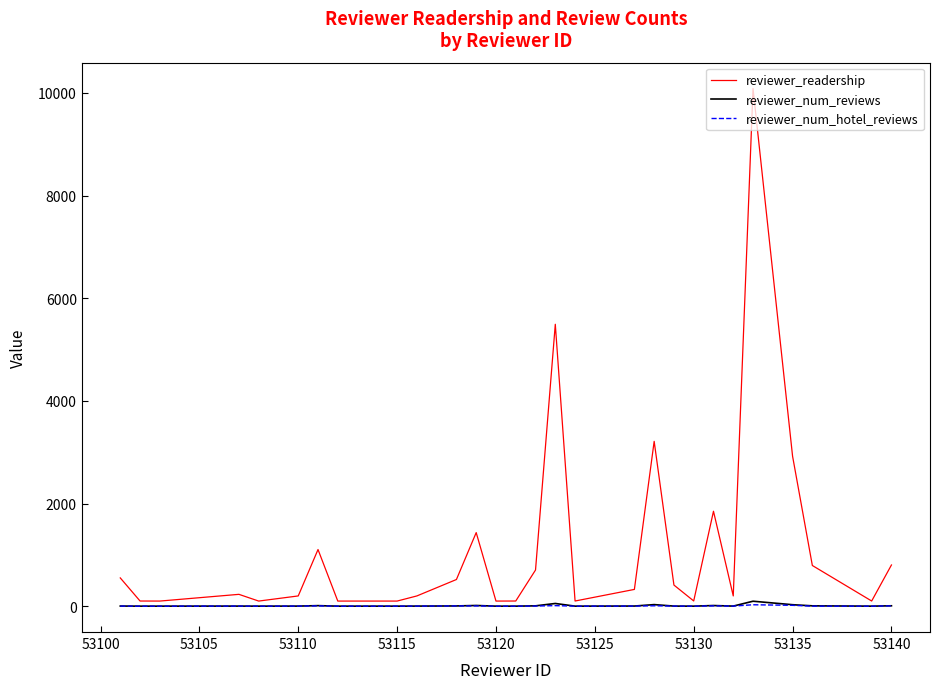

What is the maximum value for reviewer_readership?

10086